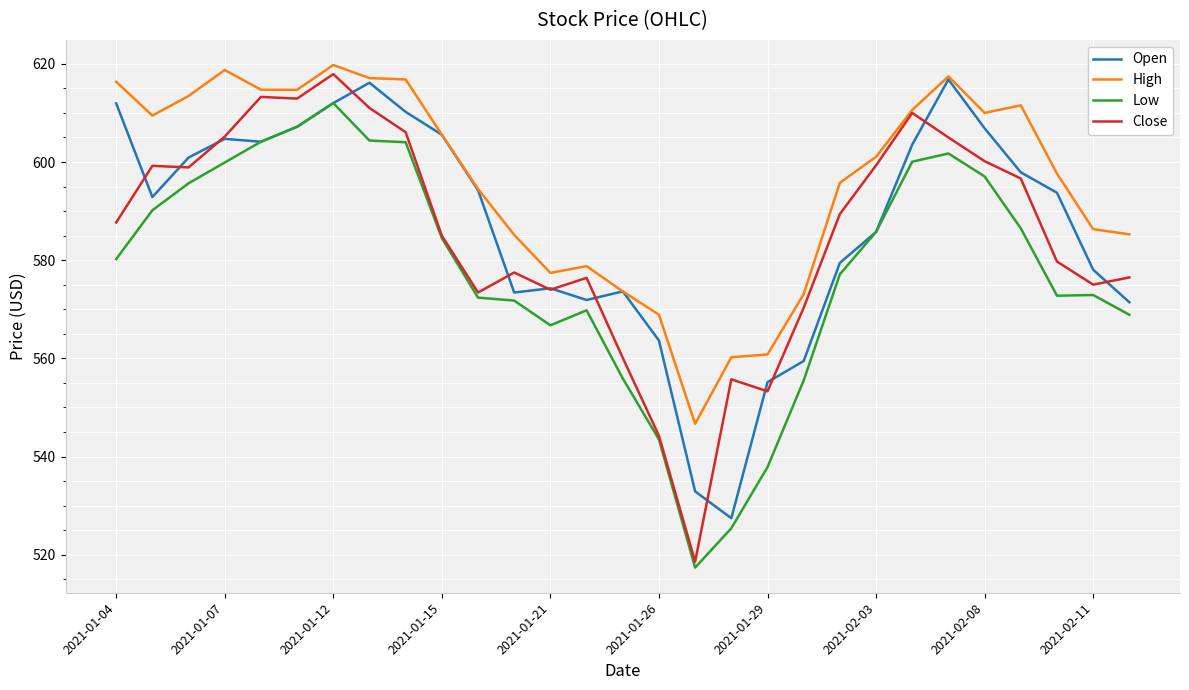

Which series has the widest spread of values?

Close